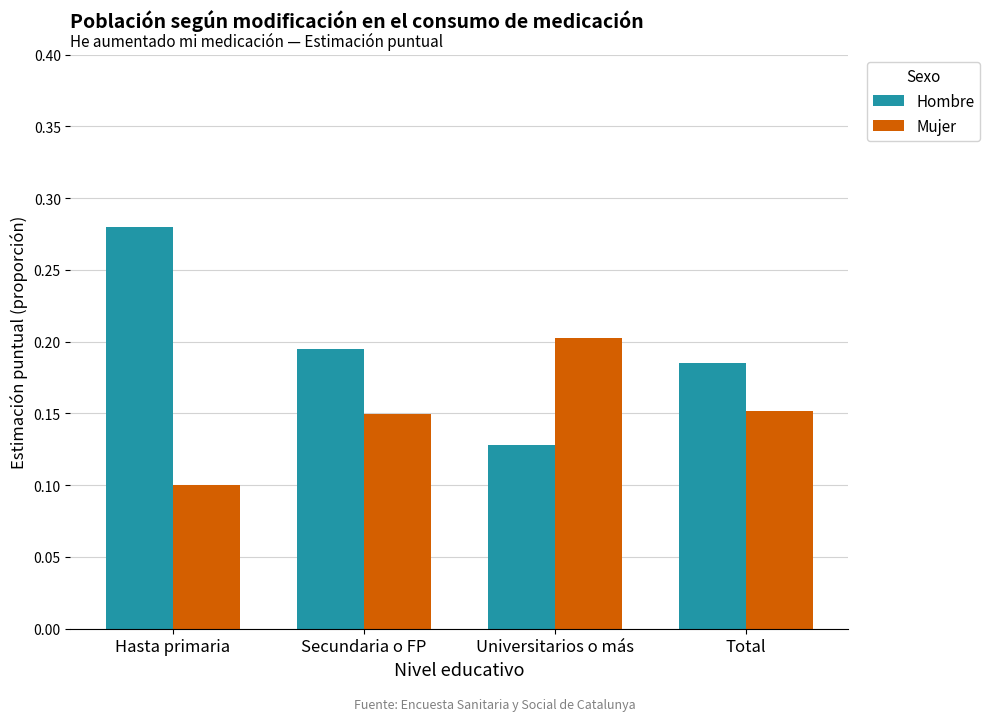

Which series has the largest range (max minus min)?

Hombre